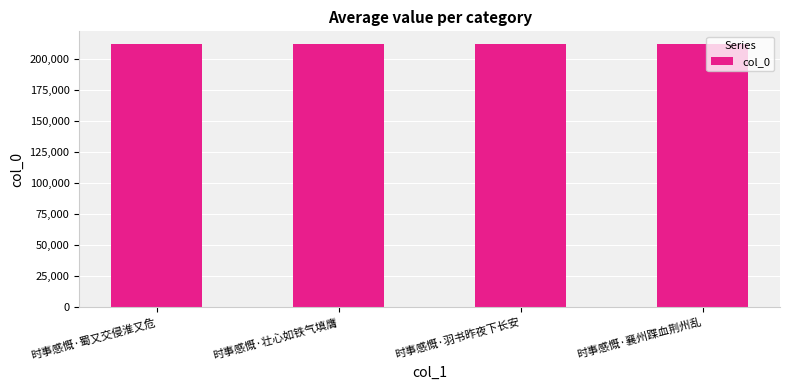

Are the bars grouped side by side (vs. stacked)?

No